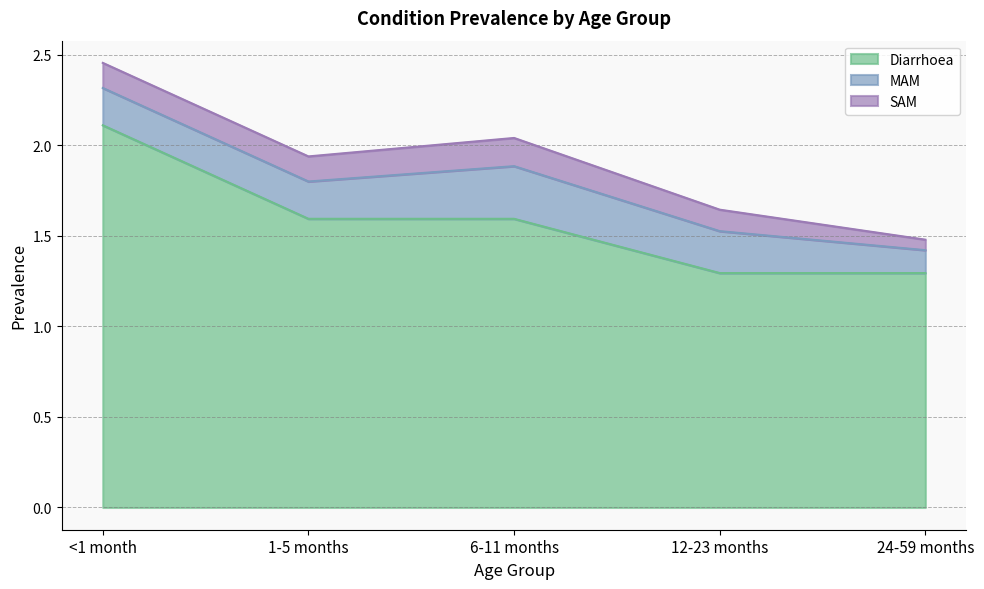

What is the difference between the second highest and minimum values in the SAM series?

0.1